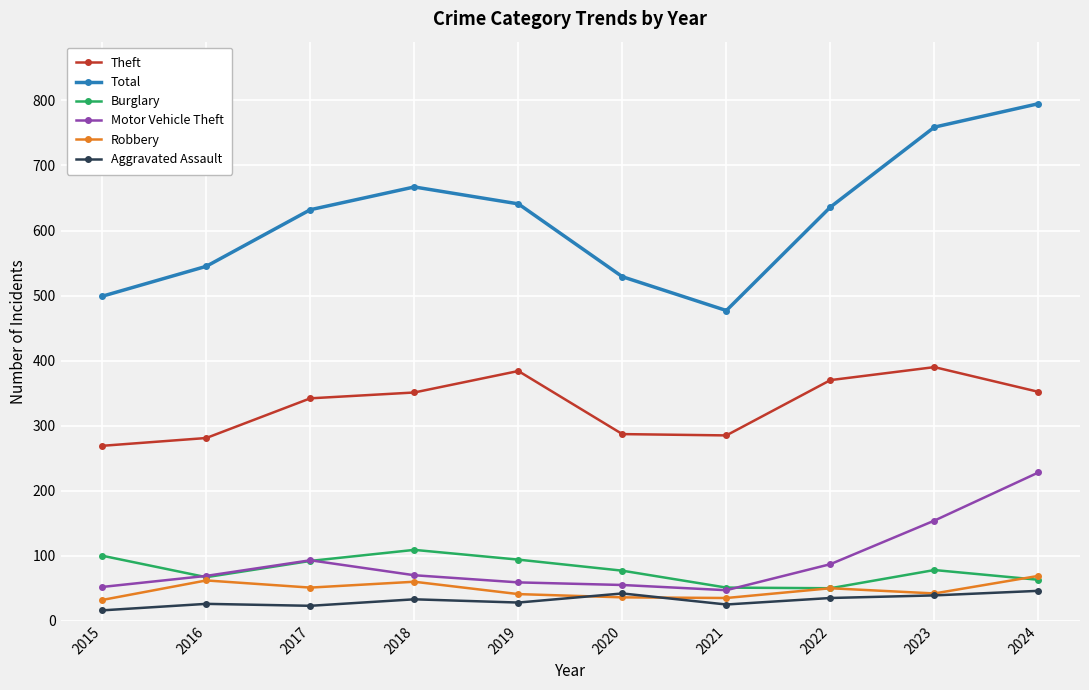

Is it true that Total equals 477 at 2021?

True